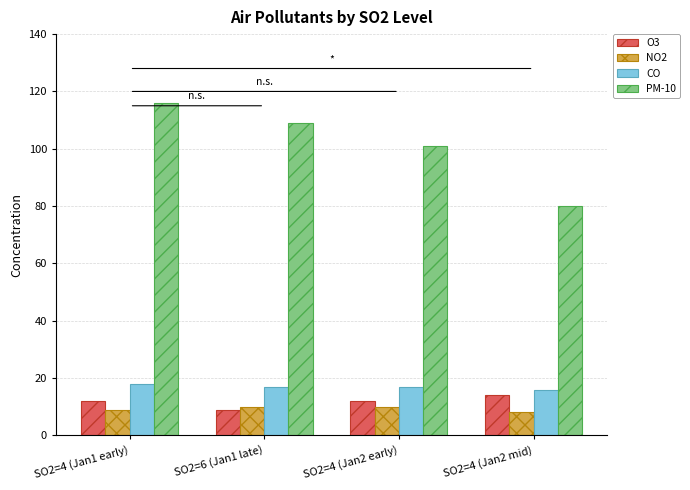

Rank the series by their maximum value, from lowest to highest.

NO2, O3, CO, PM-10